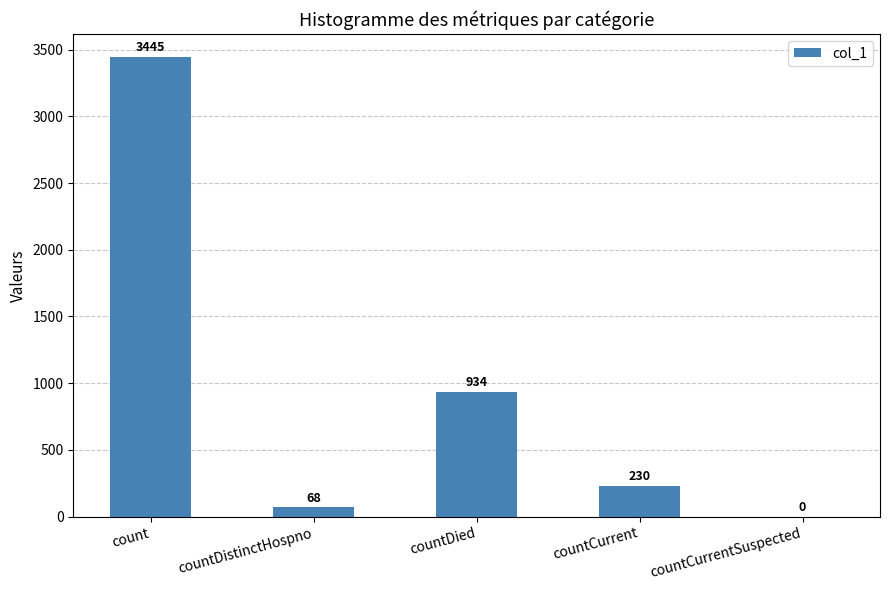

Which label corresponds to the largest value in the chart?

count